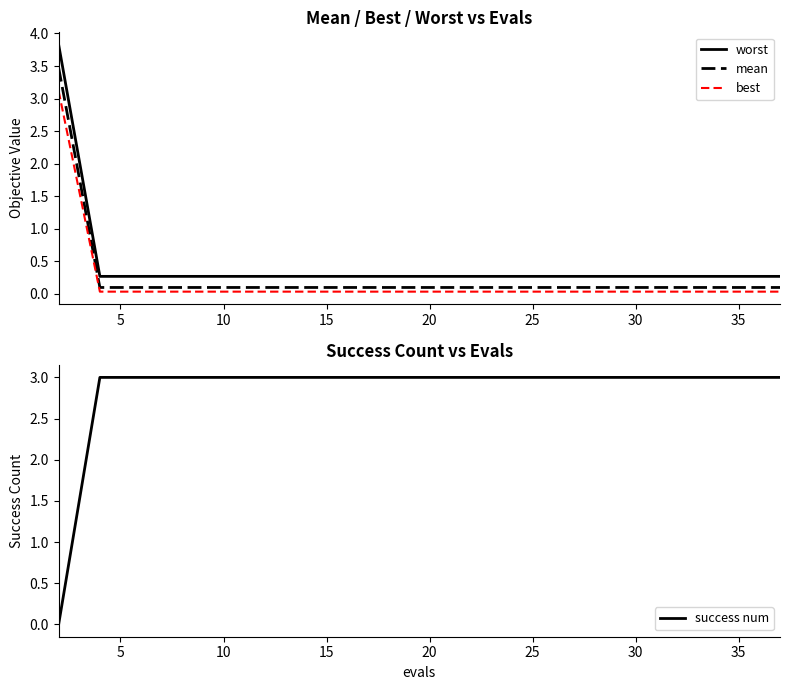

The value of worst at 20 is 0.4. True or false?

False